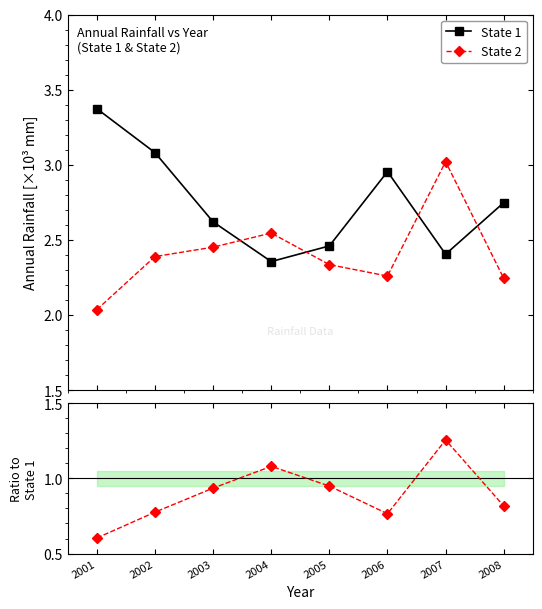

Rank the series by their maximum value, from lowest to highest.

Ratio State2/State1, State 2, State 1